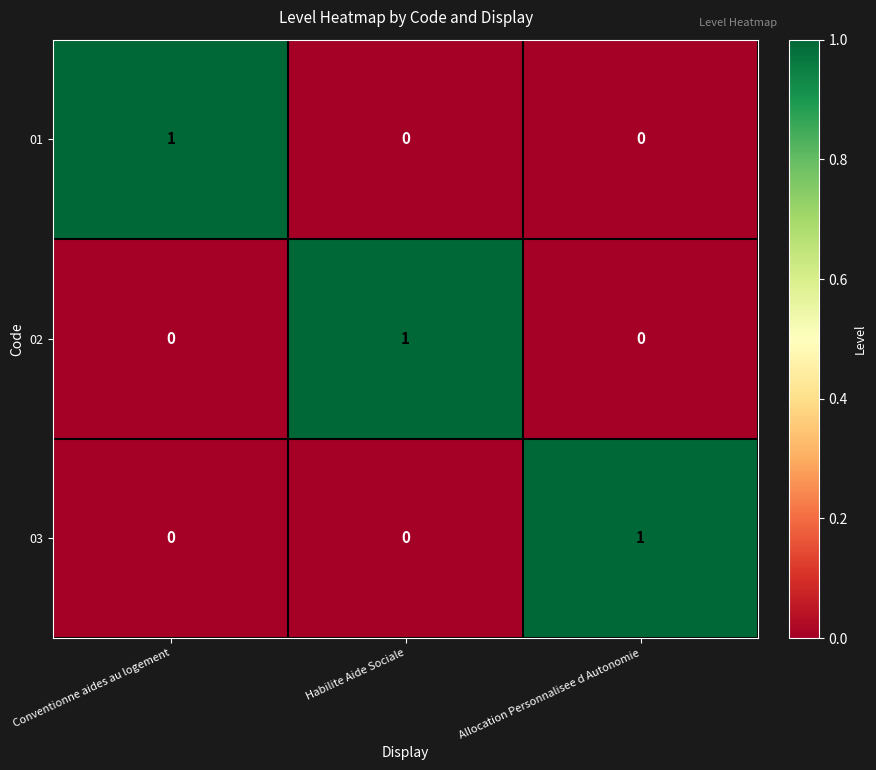

Is the value of 02 at Allocation Personnalisee d Autonomie greater than the value of 03 at Allocation Personnalisee d Autonomie?

No